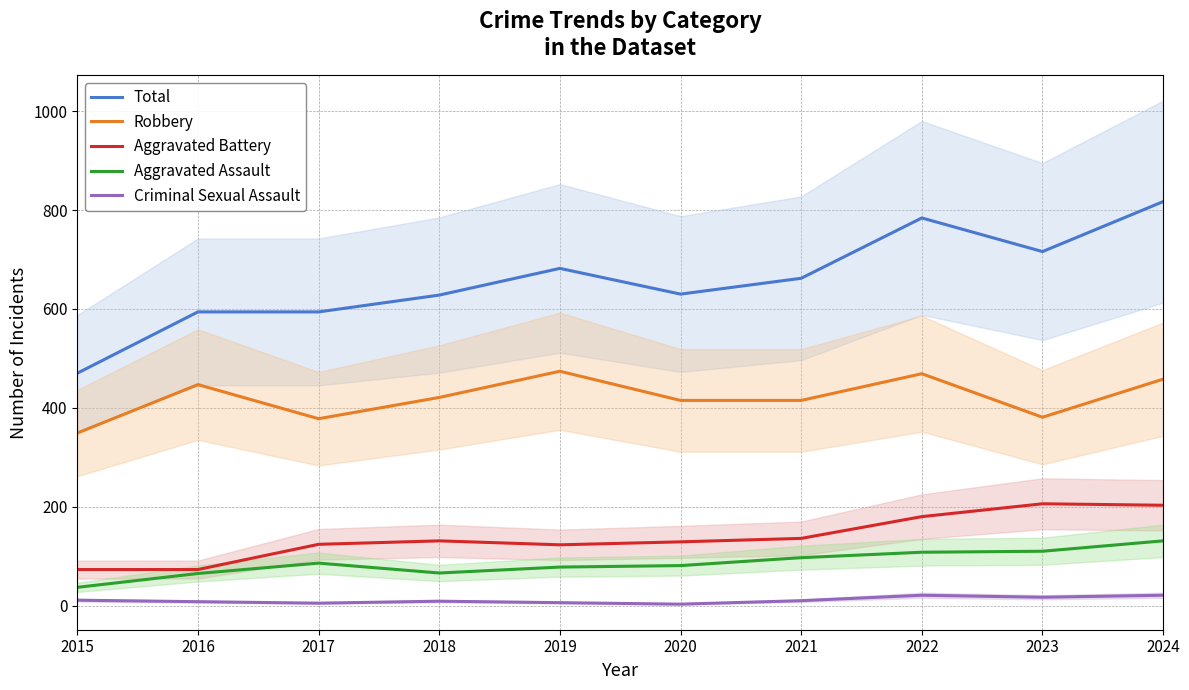

Does the chart display data point markers on the line(s)?

No